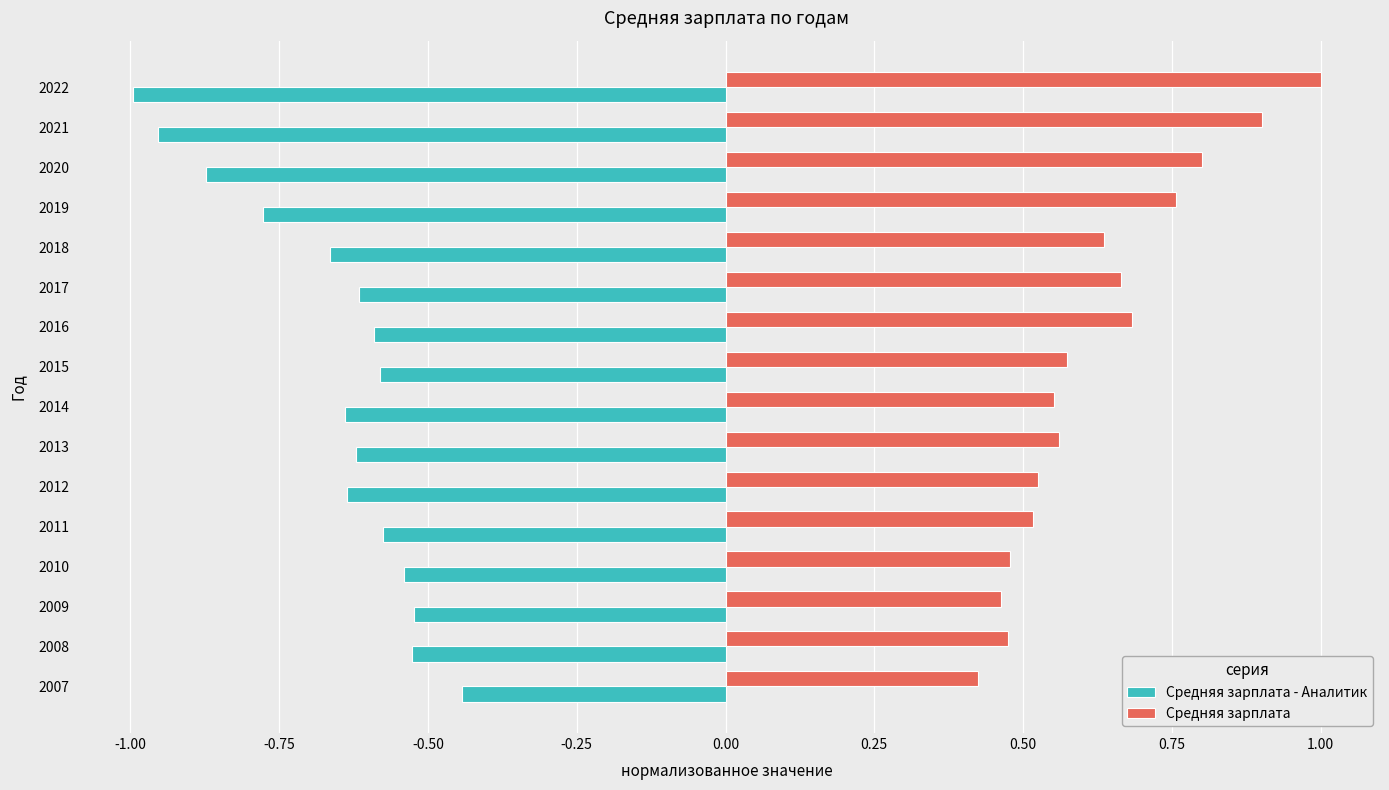

What is the sum of the Средняя зарплата - Аналитик values at 2012 and 2008?

-1.2